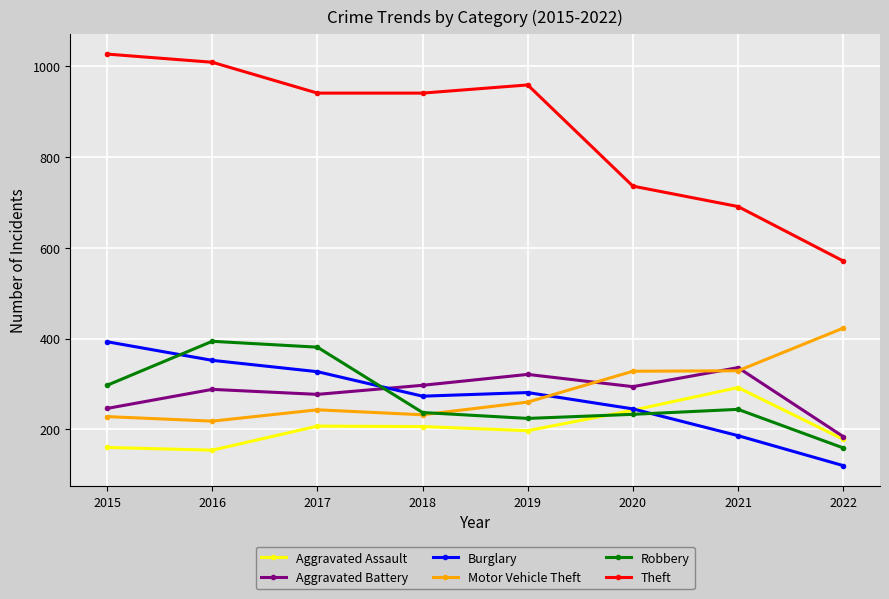

Which series ends up on top after the final intersection of Robbery and Aggravated Assault?

Aggravated Assault